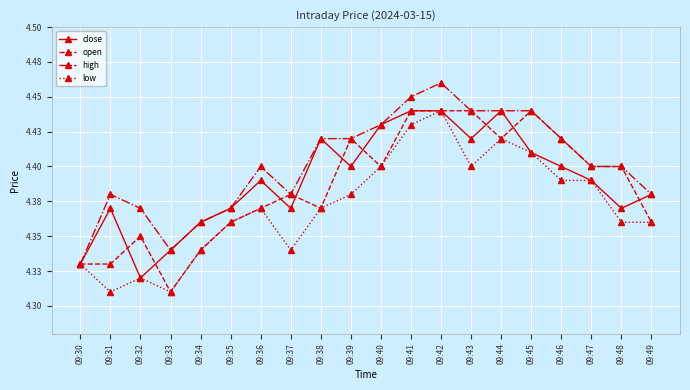

What is the sum of all low values?

87.4